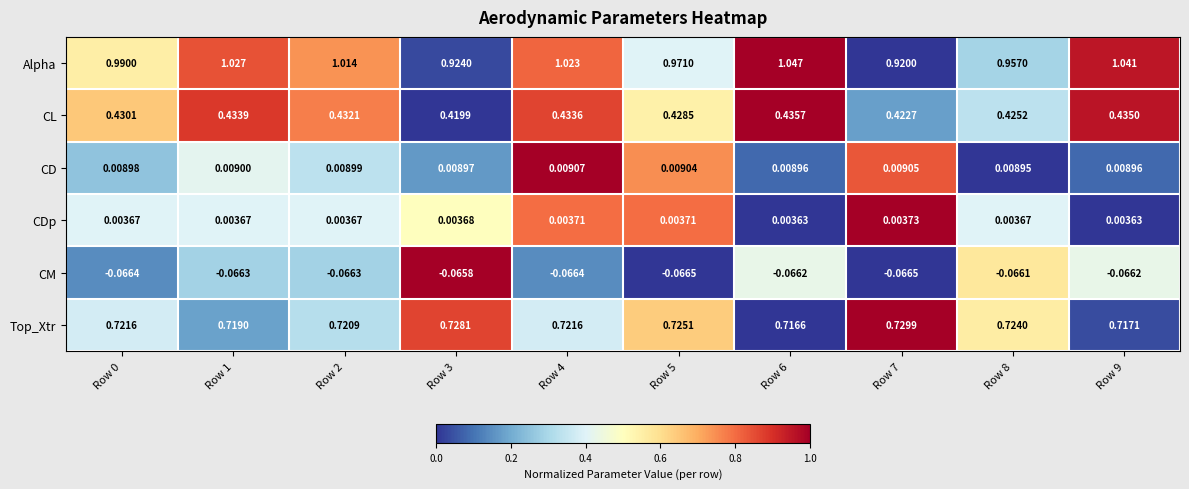

Which series has the largest total across all categories?

Alpha